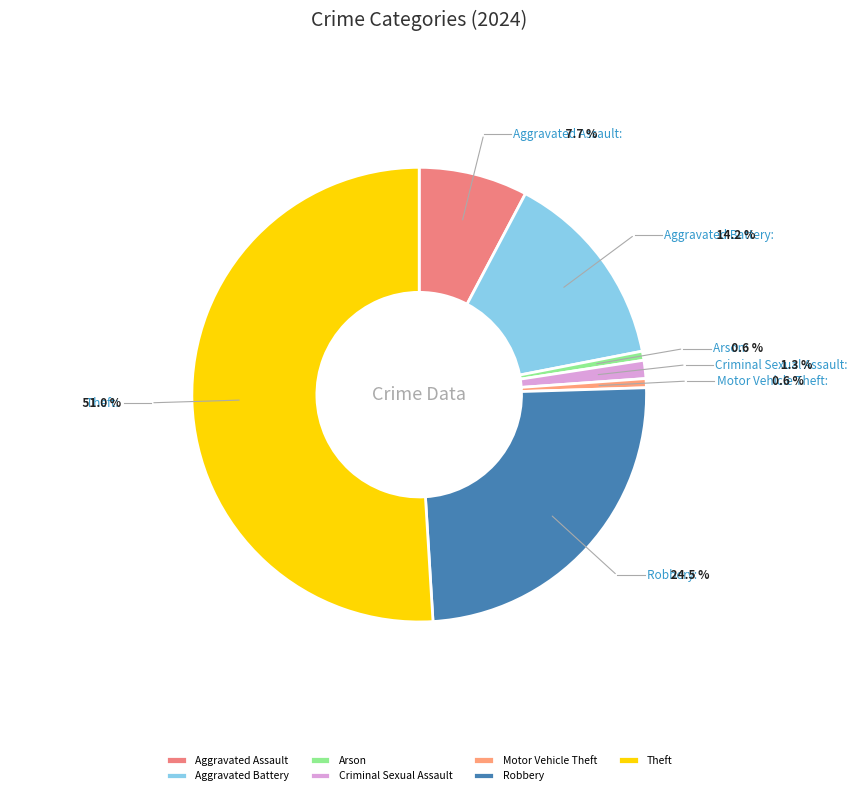

How many segments does this pie chart have?

7